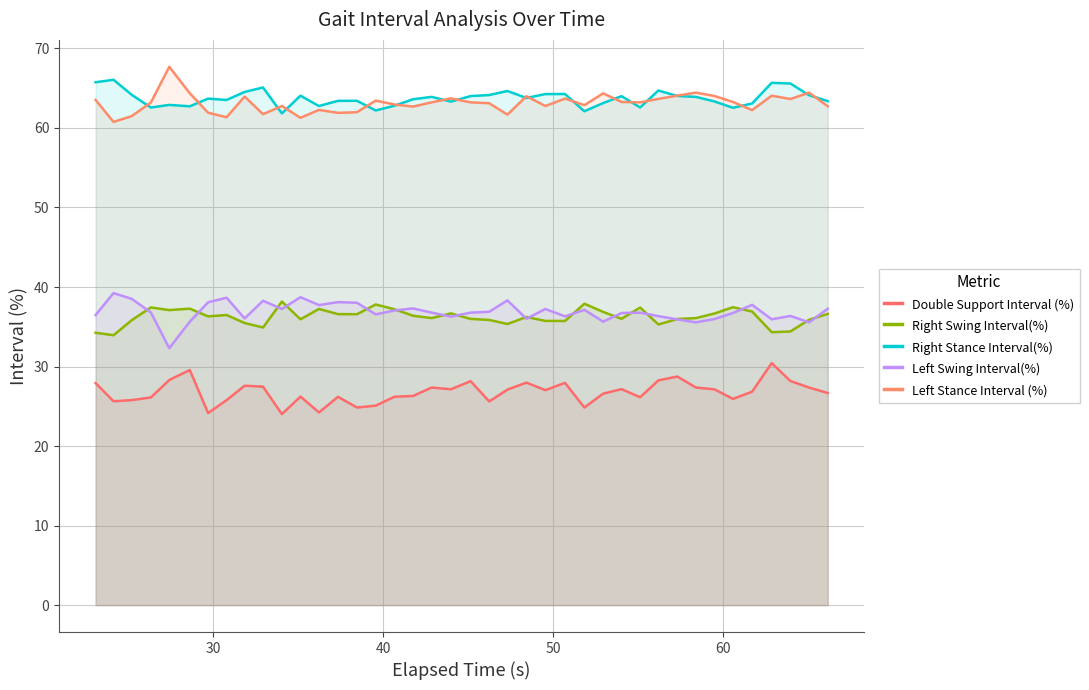

What are all the series names shown in the legend?

Double Support Interval (%), Right Swing Interval(%), Right Stance Interval(%), Left Swing Interval(%), Left Stance Interval (%)